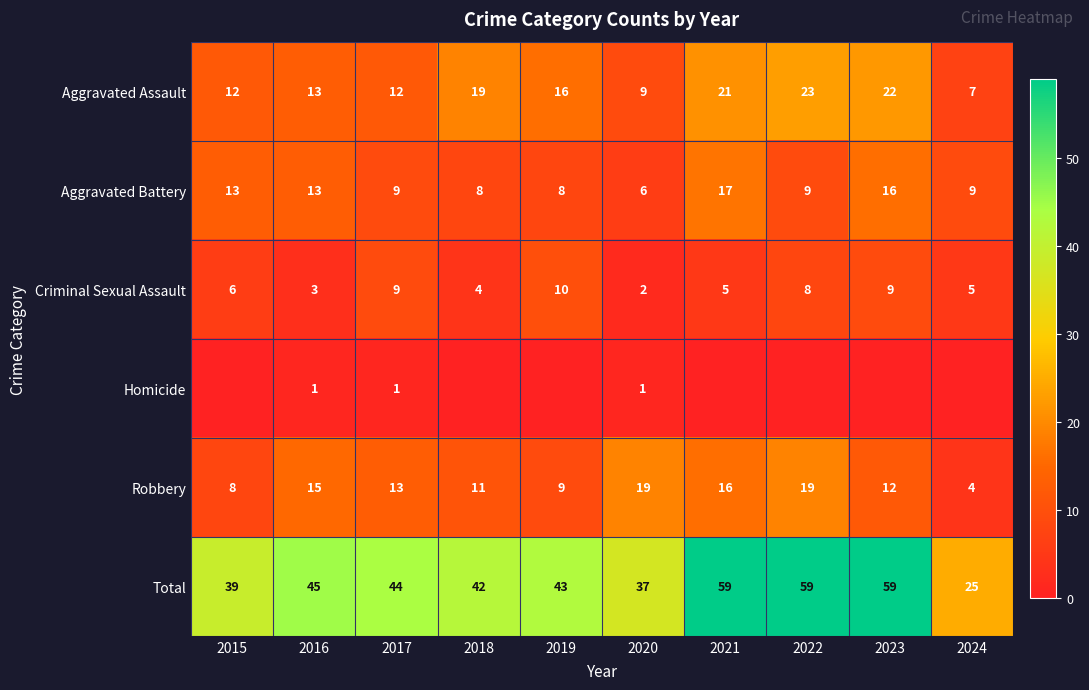

Is the value of Homicide at 2020 greater than the value of Criminal Sexual Assault at 2021?

No